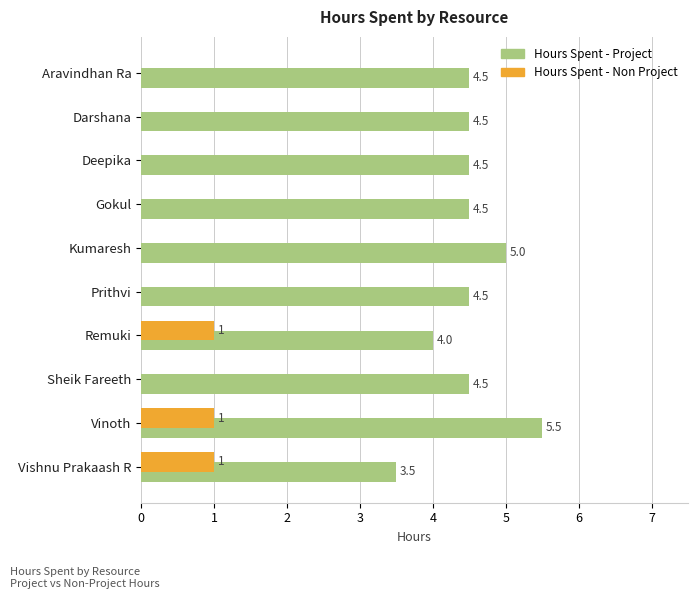

Which series has the largest total across all categories?

Hours Spent - Project